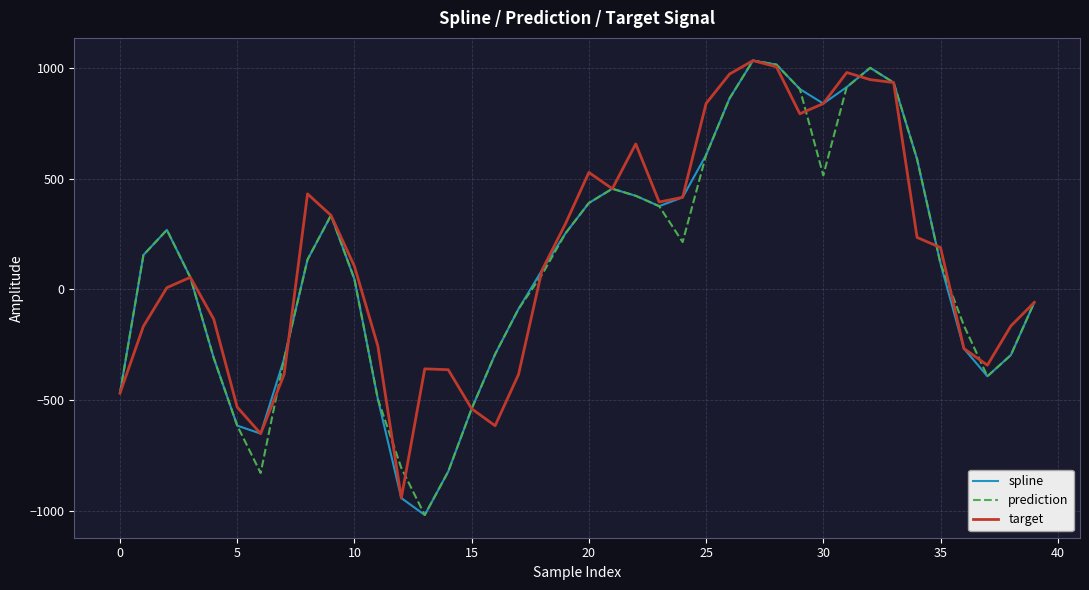

What is the minimum value shown in the chart?

-1019.7